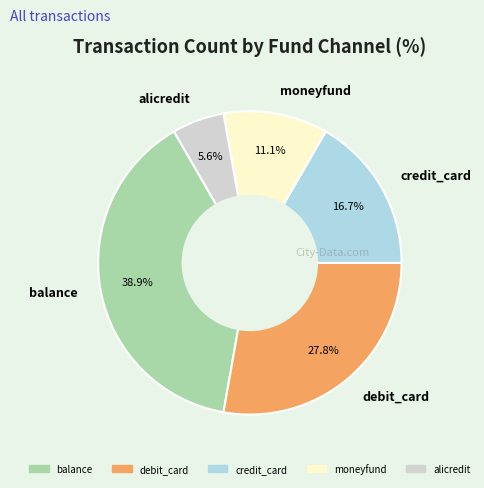

What percentage is NOT represented by moneyfund?

88.9%